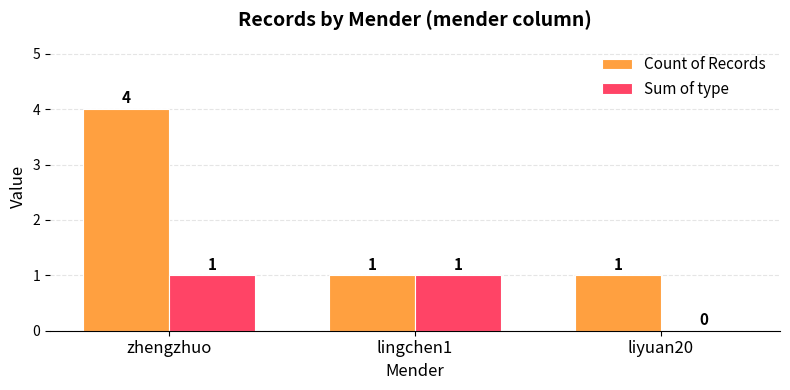

Which series has the widest spread of values?

Count of Records